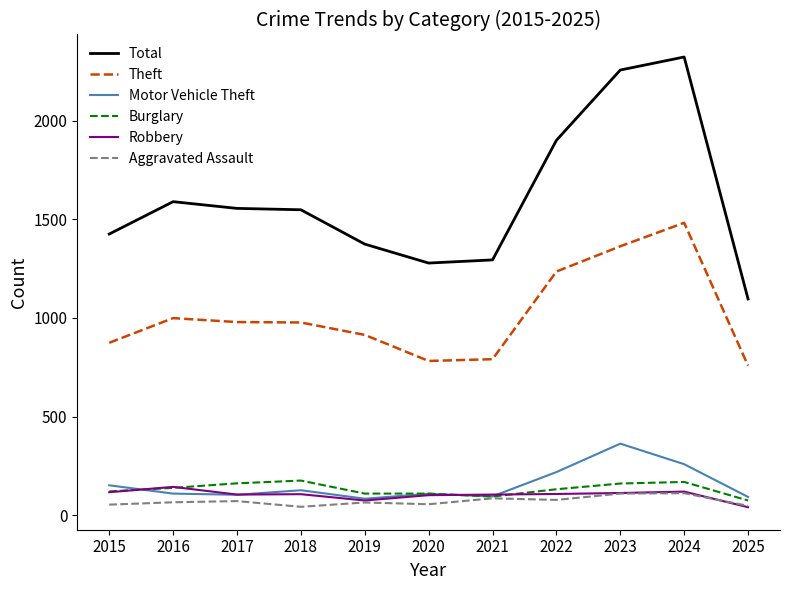

What is the highest value of the Theft series?

1482